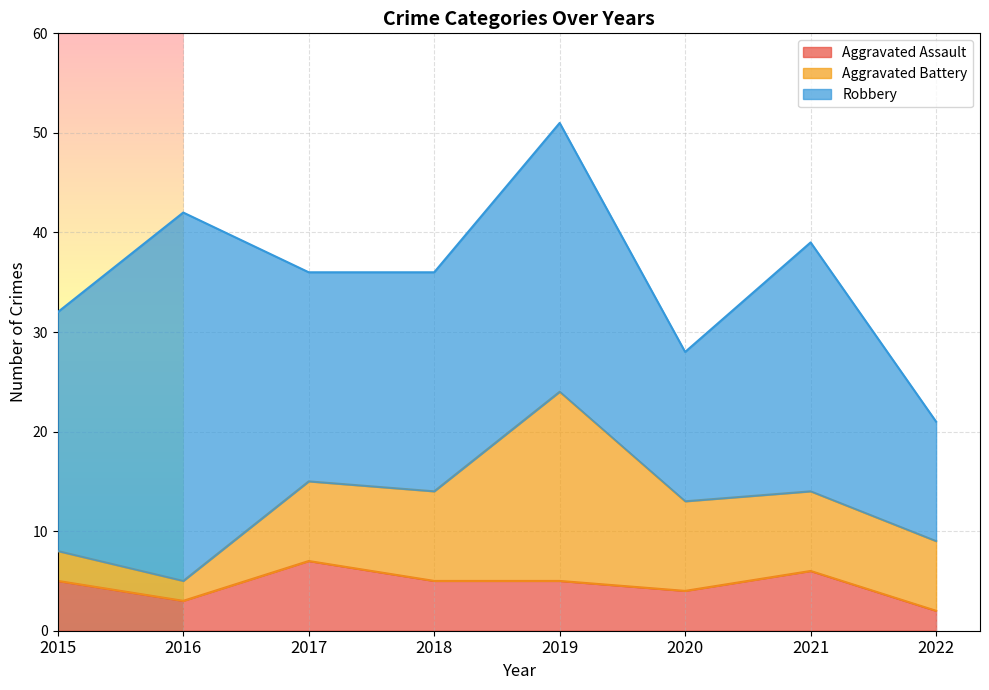

Is the value of Robbery at 2021 greater than the value of Aggravated Assault at 2022?

Yes